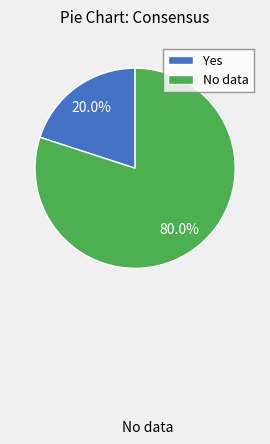

Which has a higher value, Yes or No data?

No data